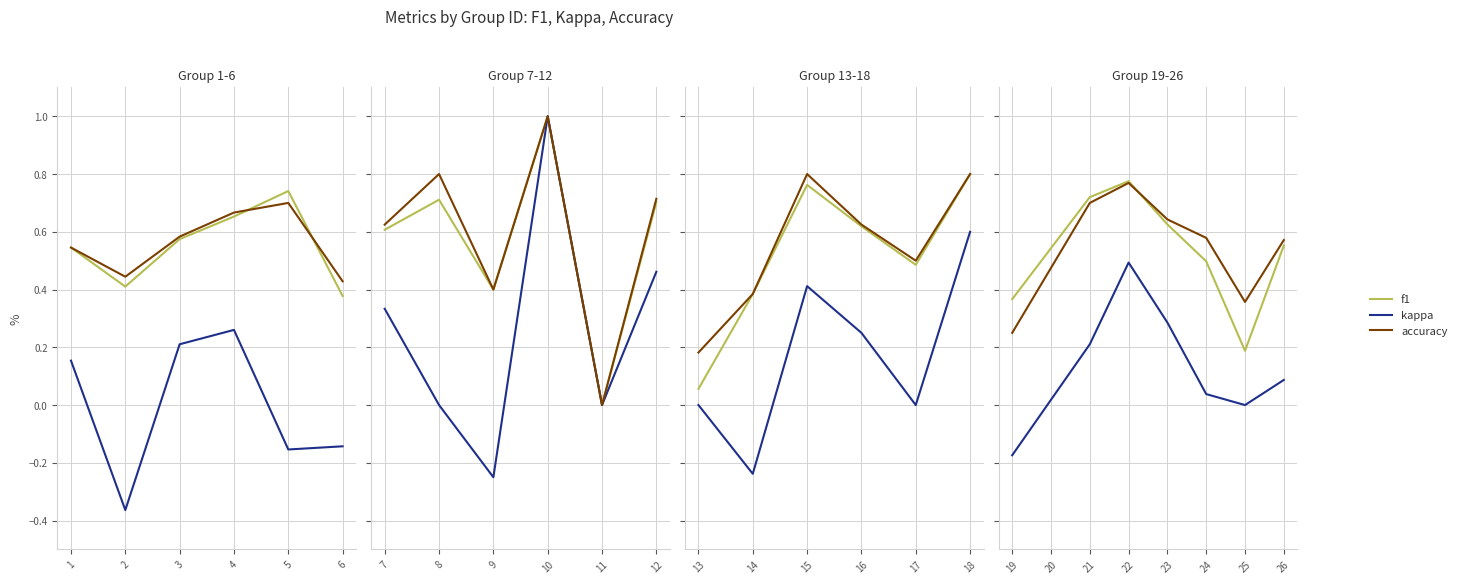

True or false: accuracy has more than 1 points higher than both neighbors.

False